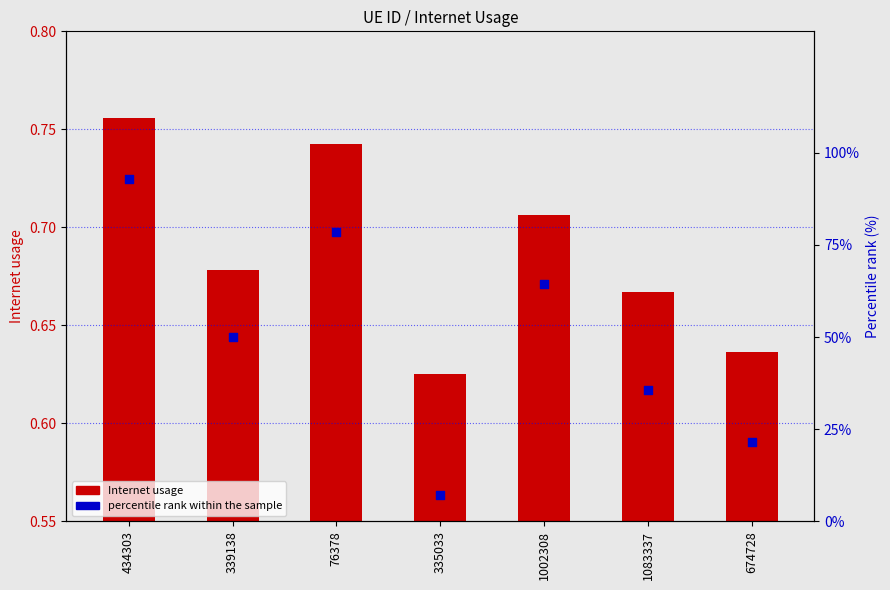

What are all the series names shown in the legend?

Internet usage, percentile rank within the sample